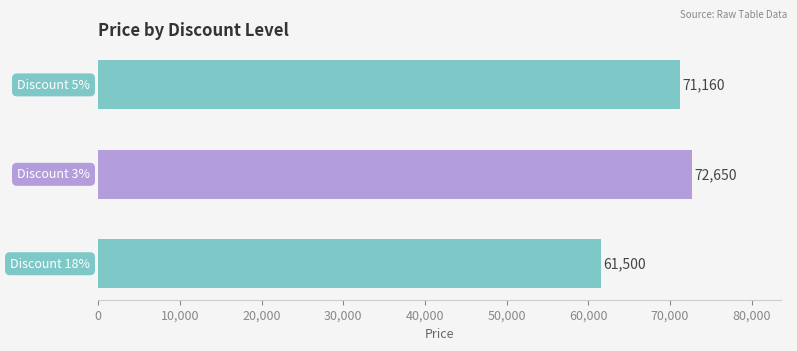

Does the chart contain any negative values?

No